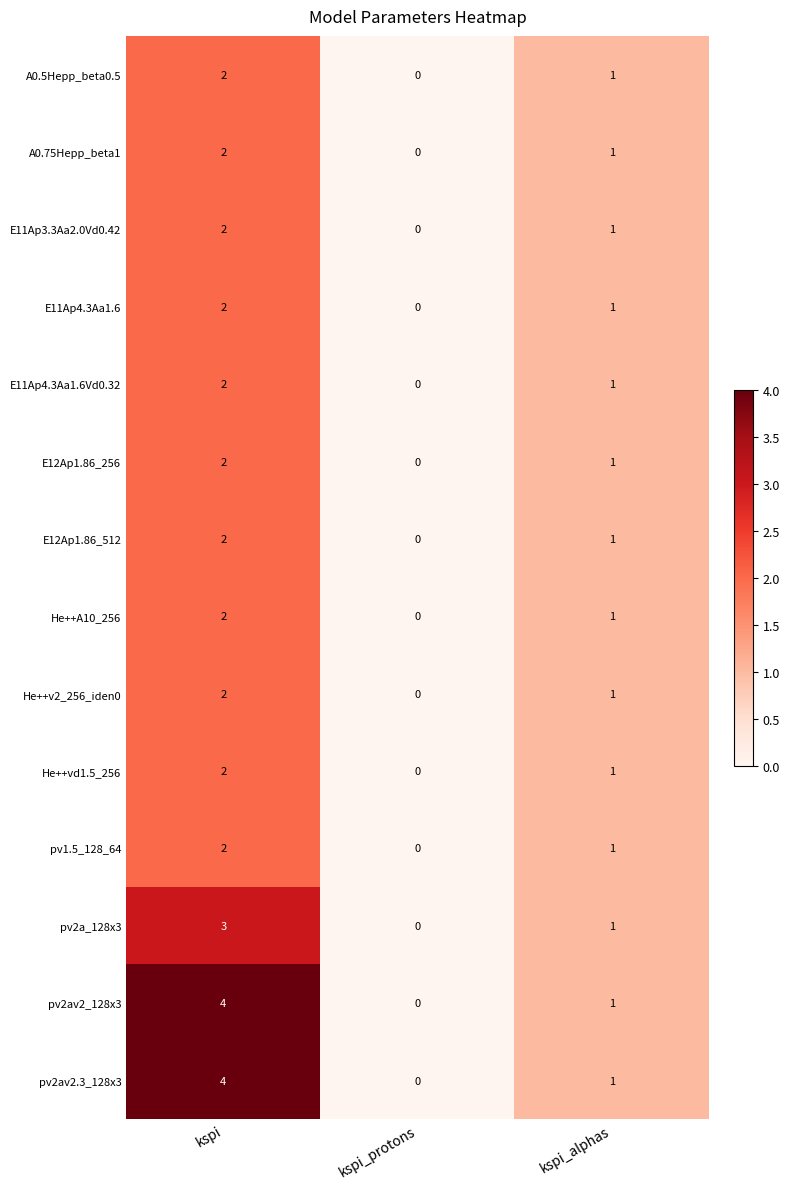

Rank the categories by pv2a_128x3 value from lowest to highest.

kspi_protons, kspi_alphas, kspi